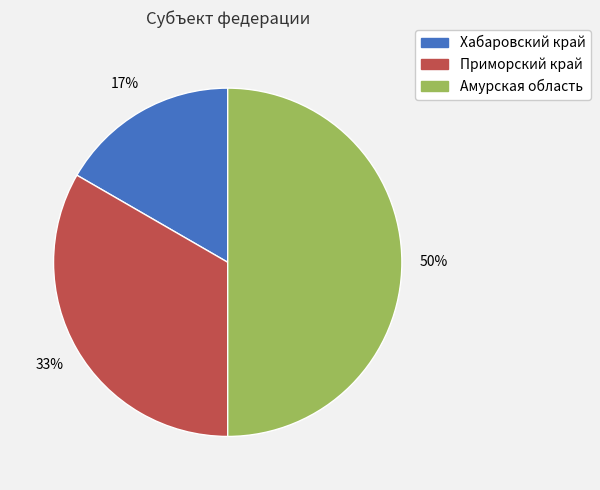

To the nearest percent, what portion does Амурская область represent?

50%